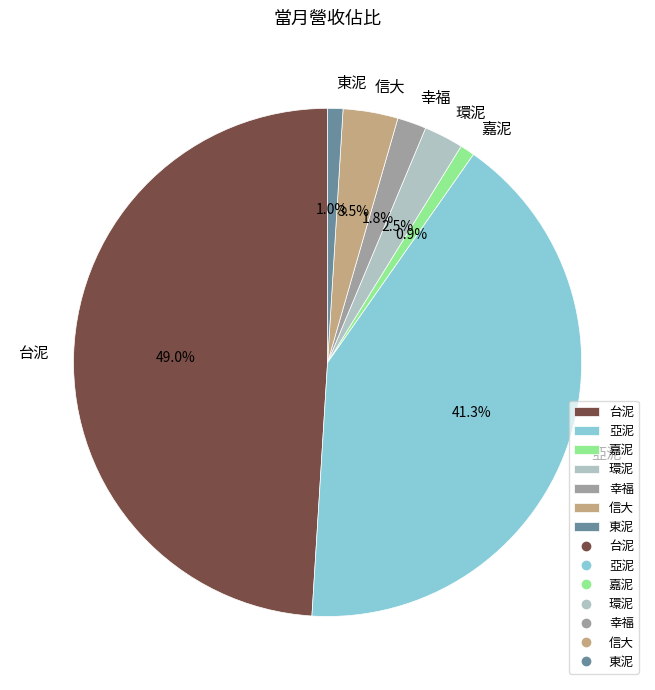

Does any single category account for the majority?

No